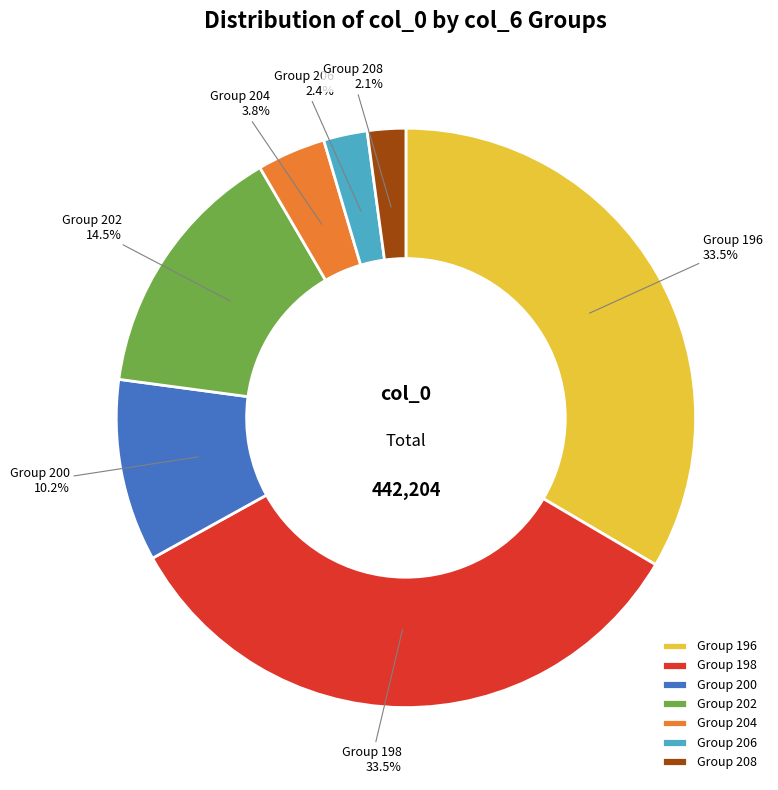

Is there any slice that represents more than half of the pie?

No